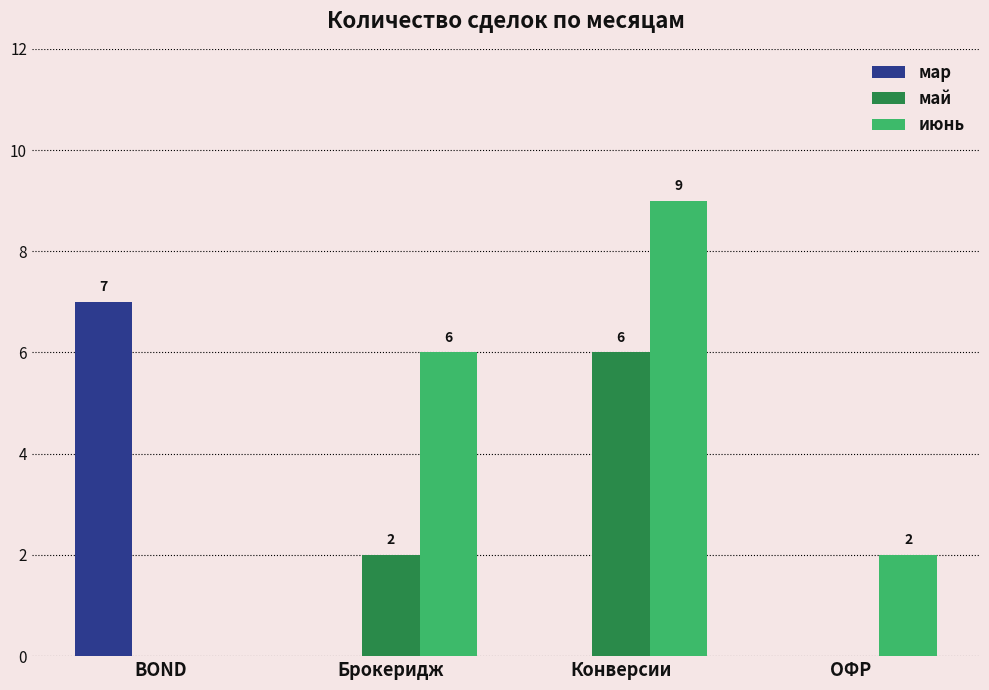

Reading left to right, extract all data points from this chart.

мар: 7	0	0	0
май: 0	2	6	0
июнь: 0	6	9	2